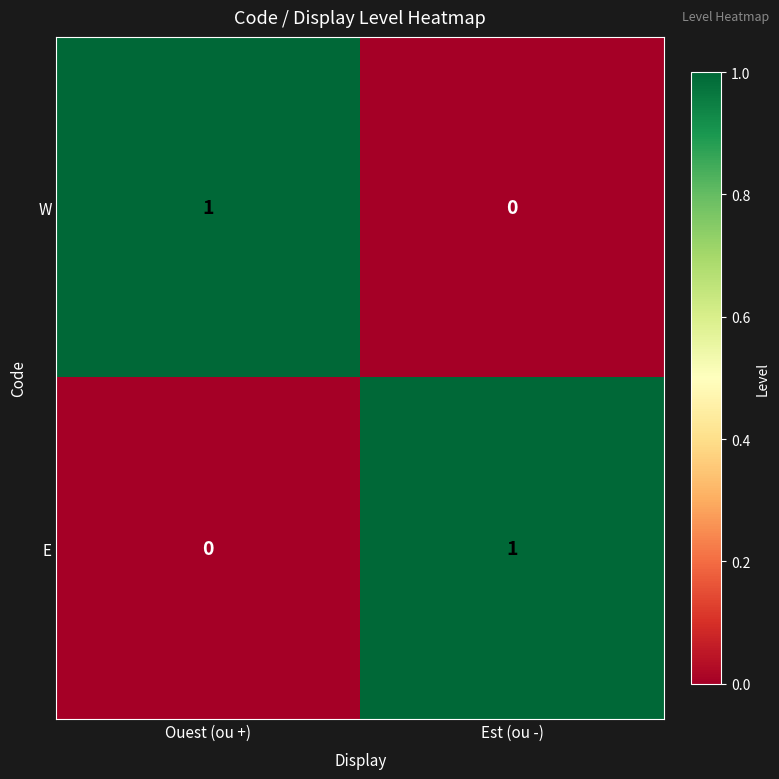

Reading left to right, list all the values displayed in this chart.

W: Ouest (ou +)=1	Est (ou -)=0
E: Ouest (ou +)=0	Est (ou -)=1